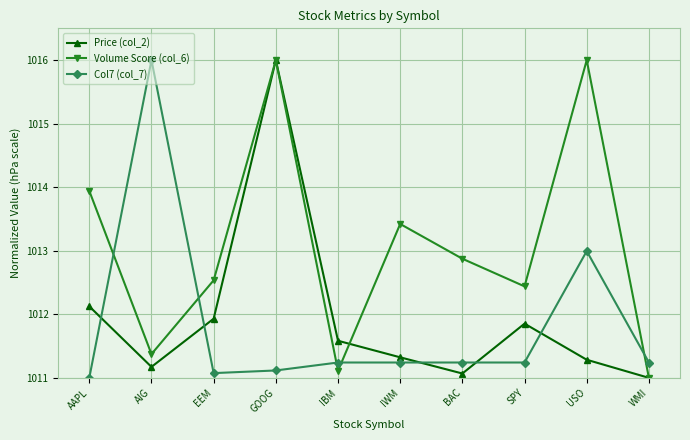

What is the spread (max minus min) of values at BAC?

1.8